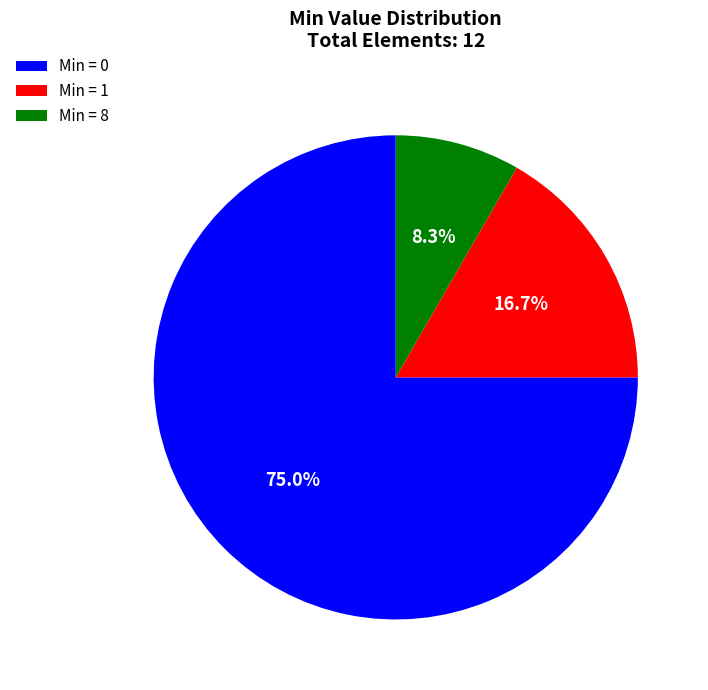

Is the sum of Min = 1 and Min = 8 greater than half?

No